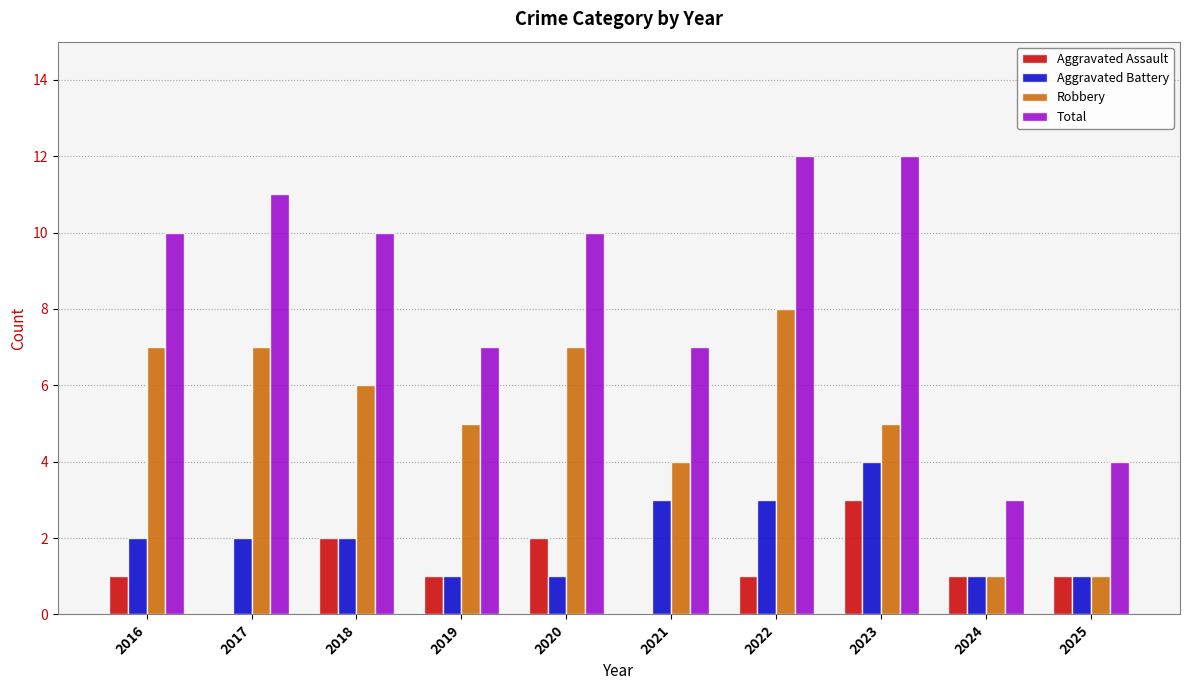

What is the total value across all series at 2017?

20